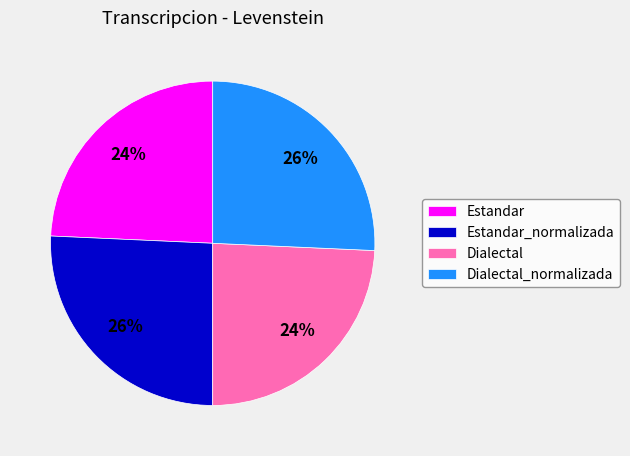

Does Estandar_normalizada represent more than half of the total?

No